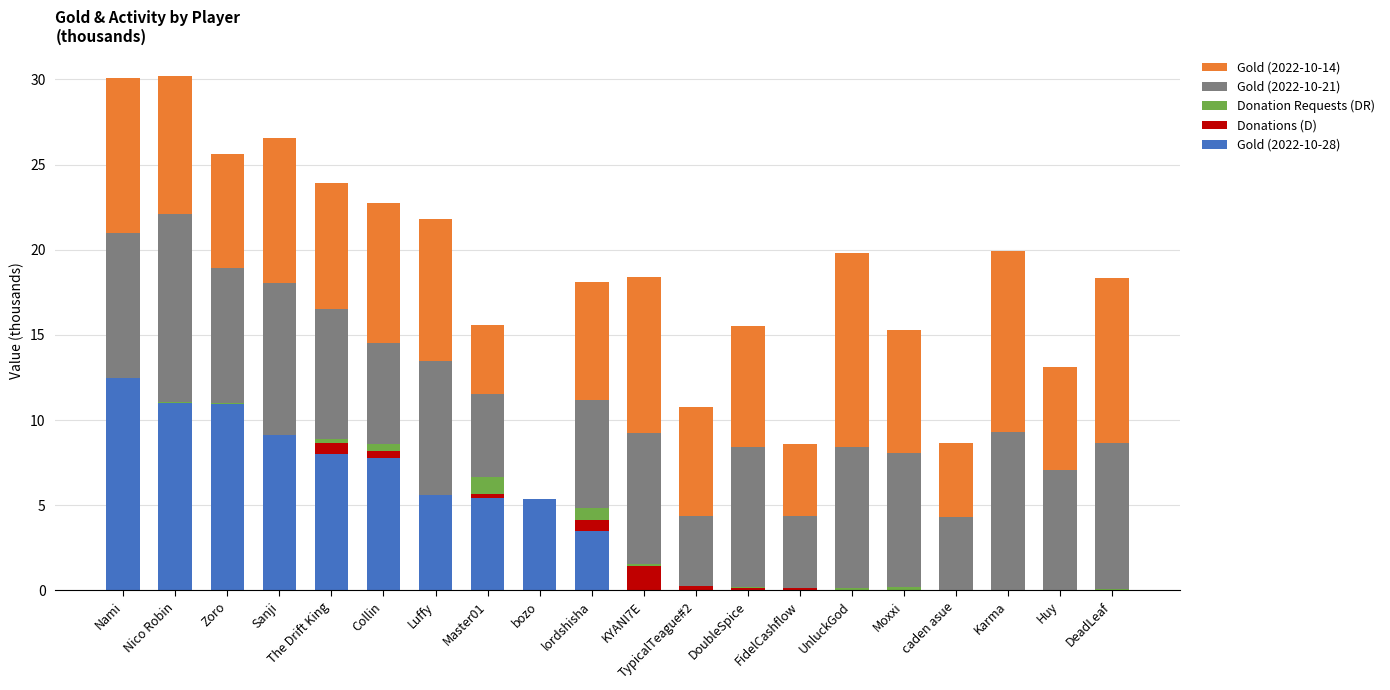

The value of Gold (2022-10-28) at Master01 is 9.4. True or false?

False